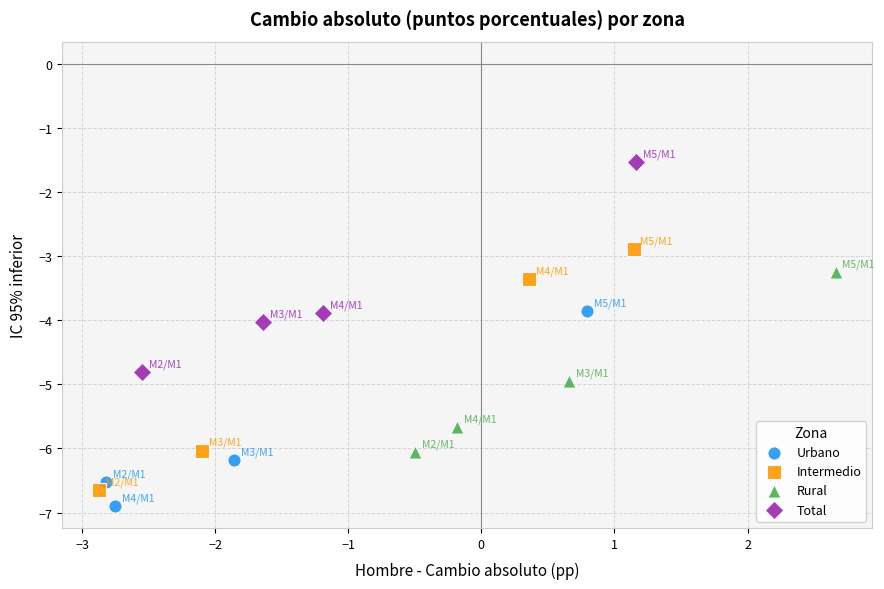

Which series reaches the maximum Y coordinate?

Total